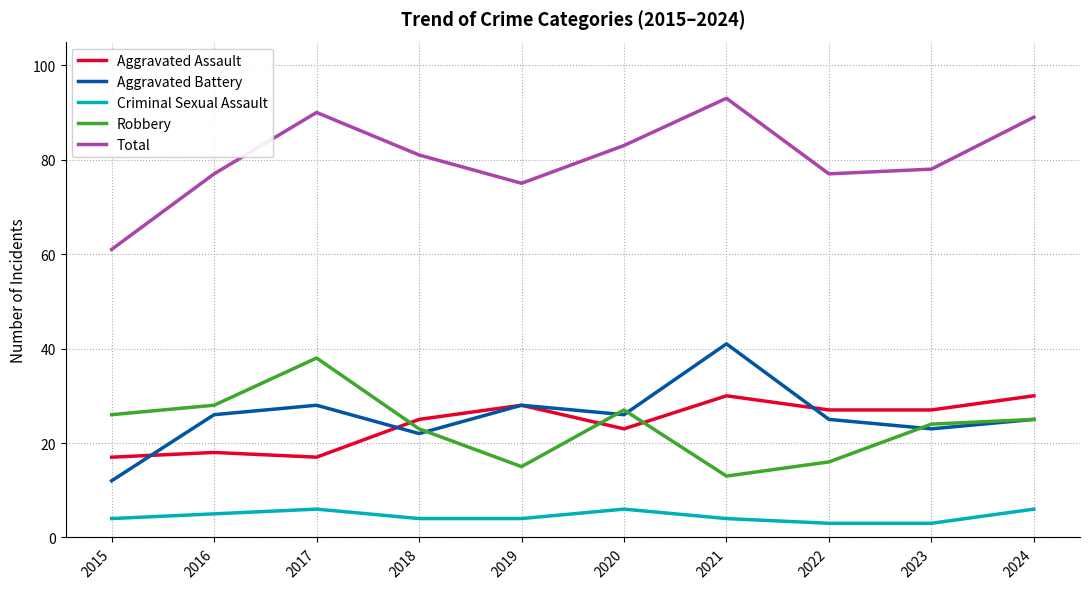

What is the difference between the second highest and minimum values in the Aggravated Assault series?

13